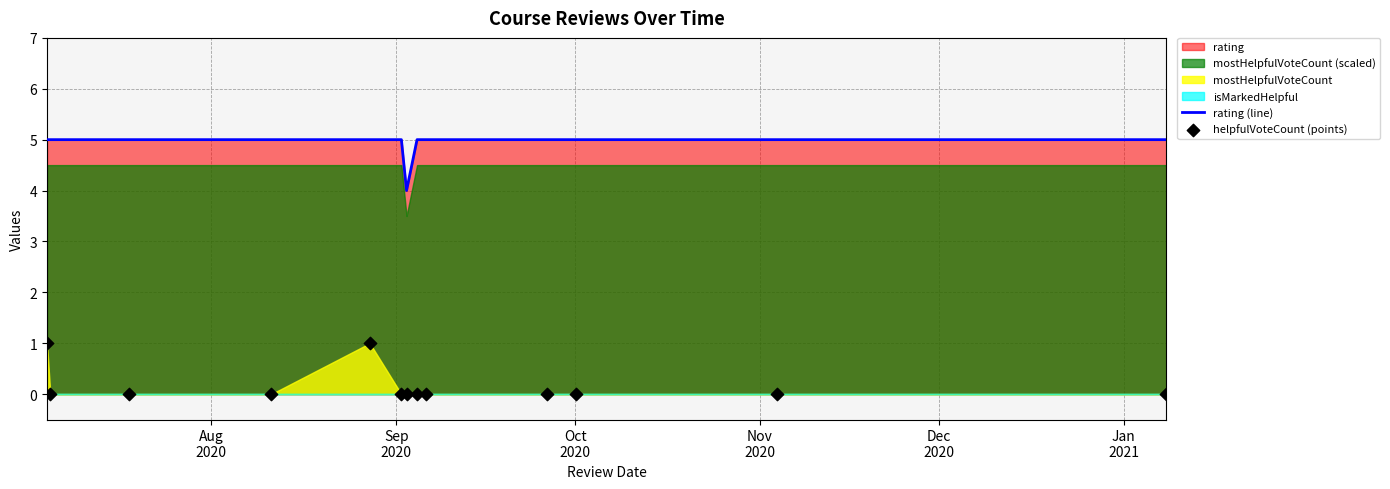

Which series reaches the minimum Y coordinate?

helpfulVoteCount (points)